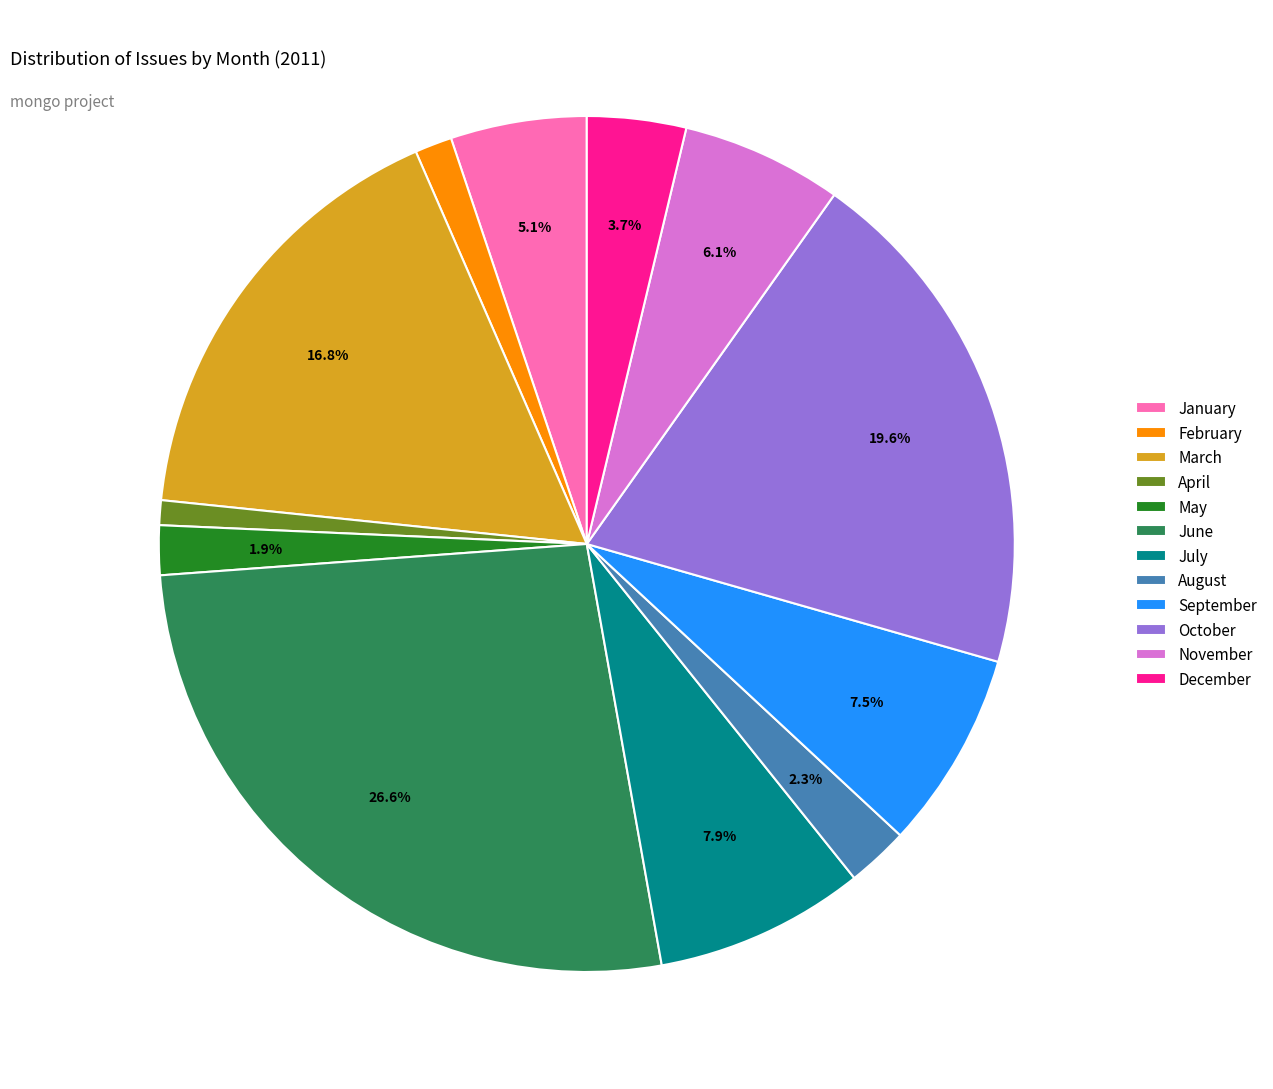

Between August and September, which is larger?

September